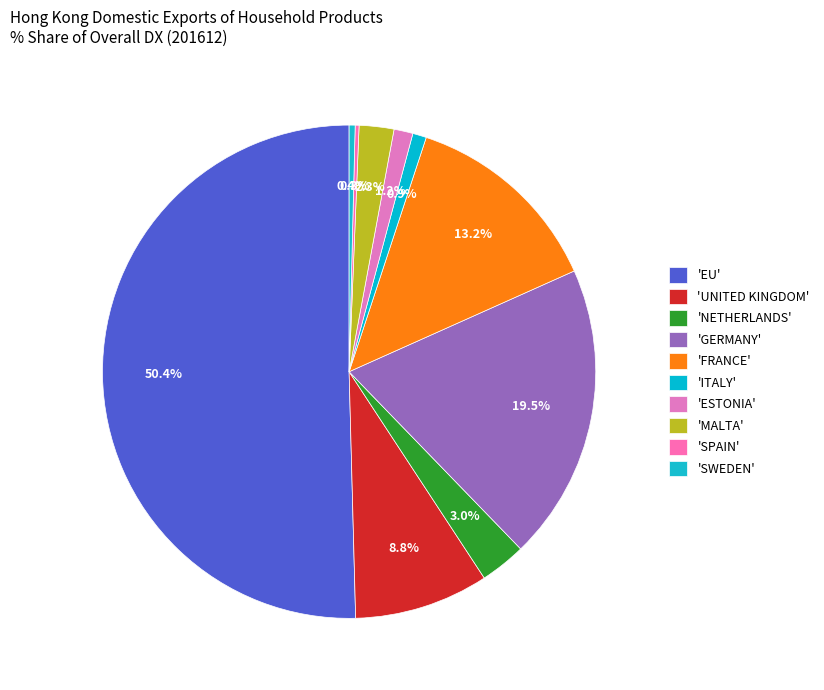

Does any single category account for the majority?

Yes